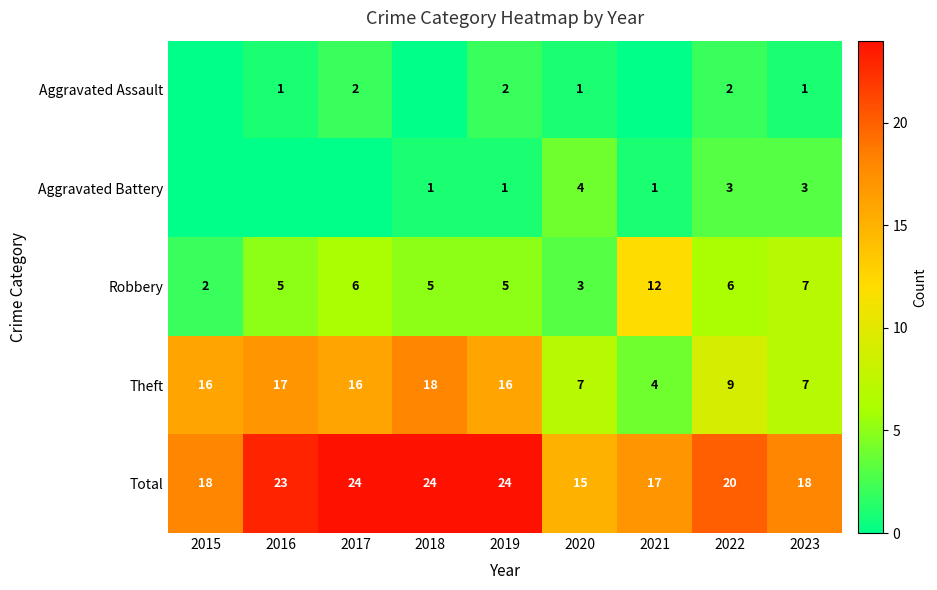

The Theft series shows 16 at 2017. True or false?

True